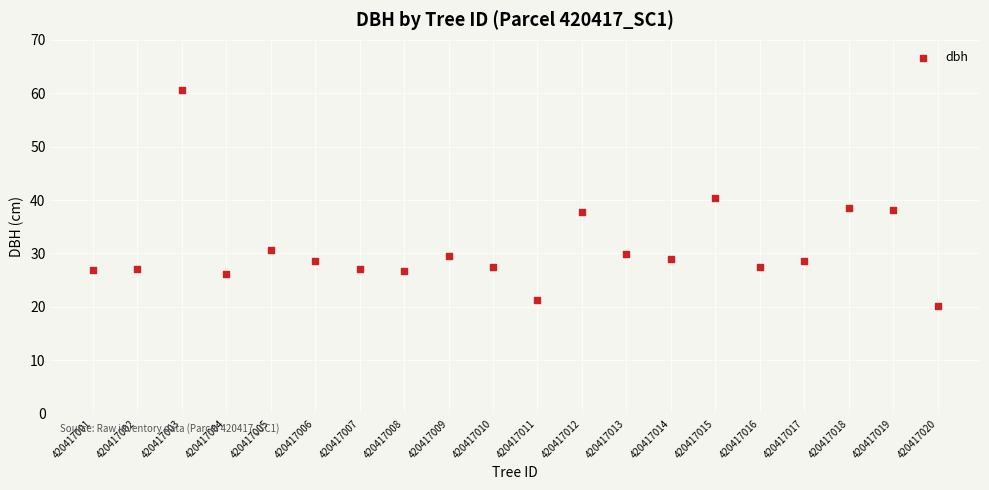

What is the range of Y values (max minus min)?

40.5